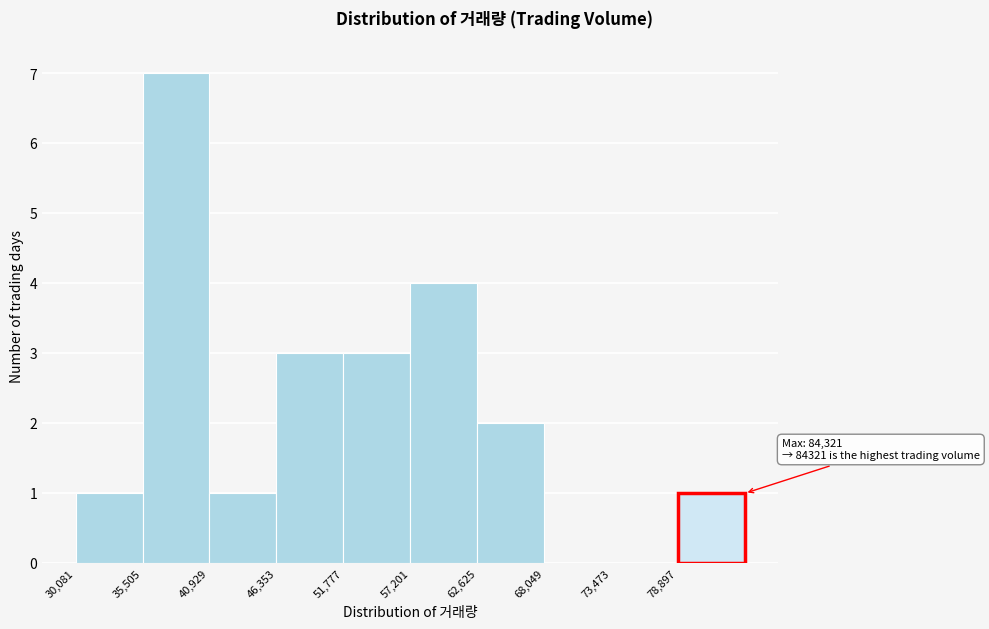

Over which range of the x-axis is the bar tallest?

36000 to 41000